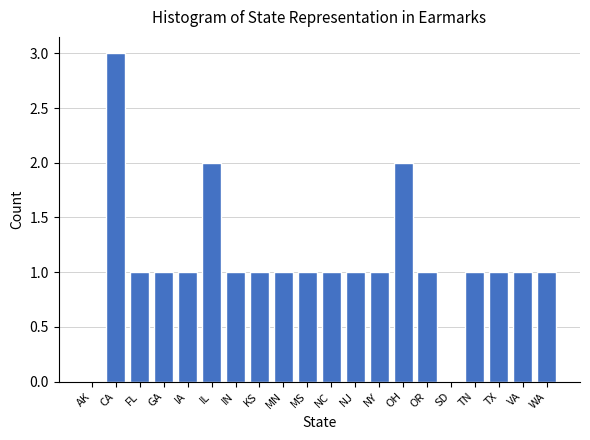

Reading left to right, list all the values displayed in this chart.

AK=0	CA=3	FL=1	GA=1	IA=1	IL=2	IN=1	KS=1	MN=1	MS=1	NC=1	NJ=1	NY=1	OH=2	OR=1	SD=0	TN=1	TX=1	VA=1	WA=1